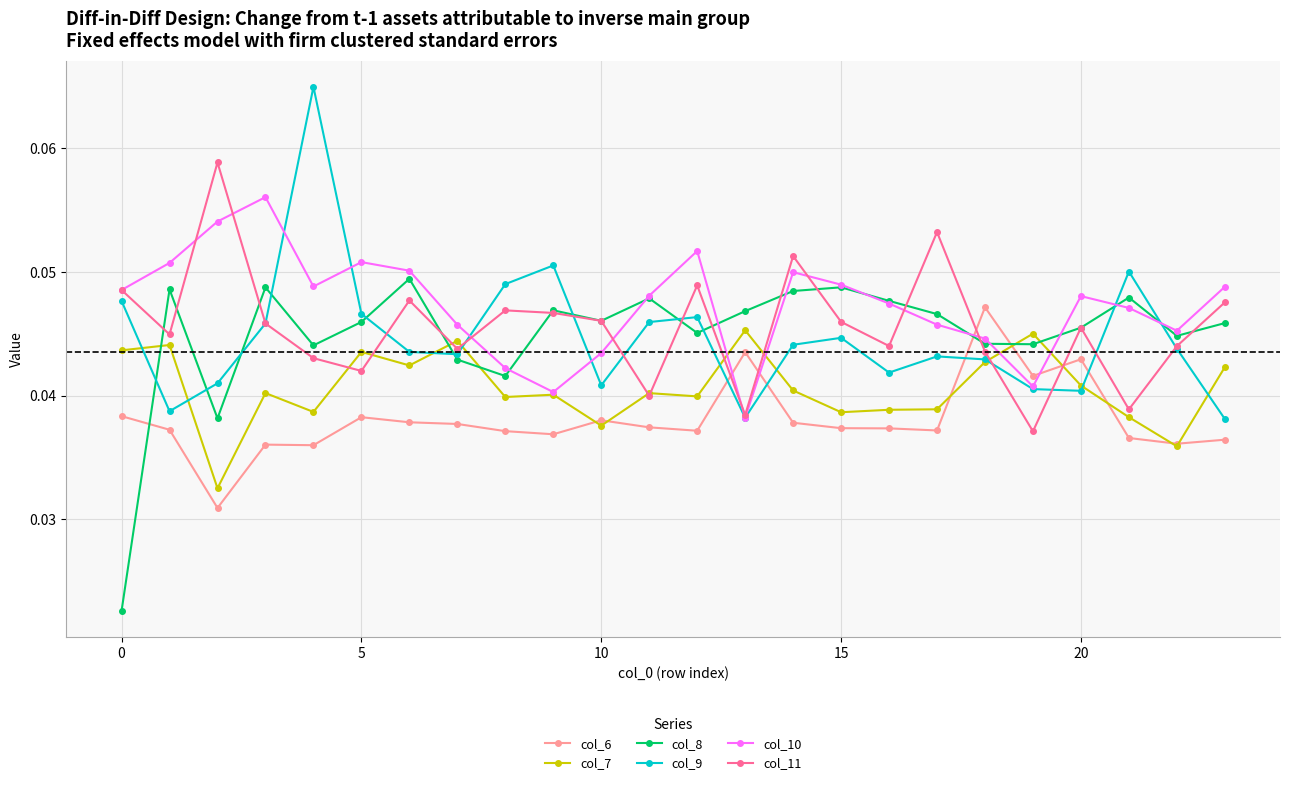

In col_11, how many points are lower than both neighbors (excluding endpoints)?

8